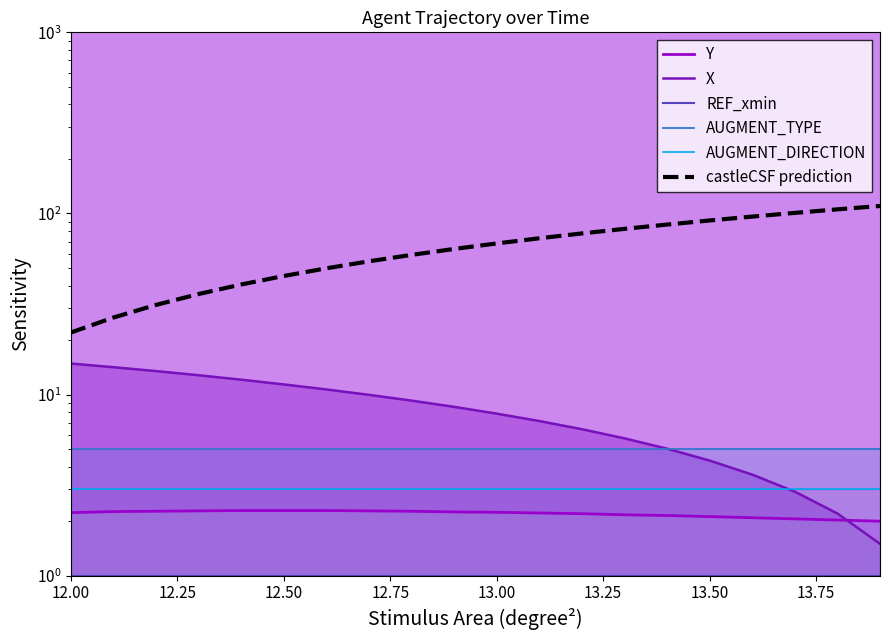

At how many categories does at least one series exceed 68?

10